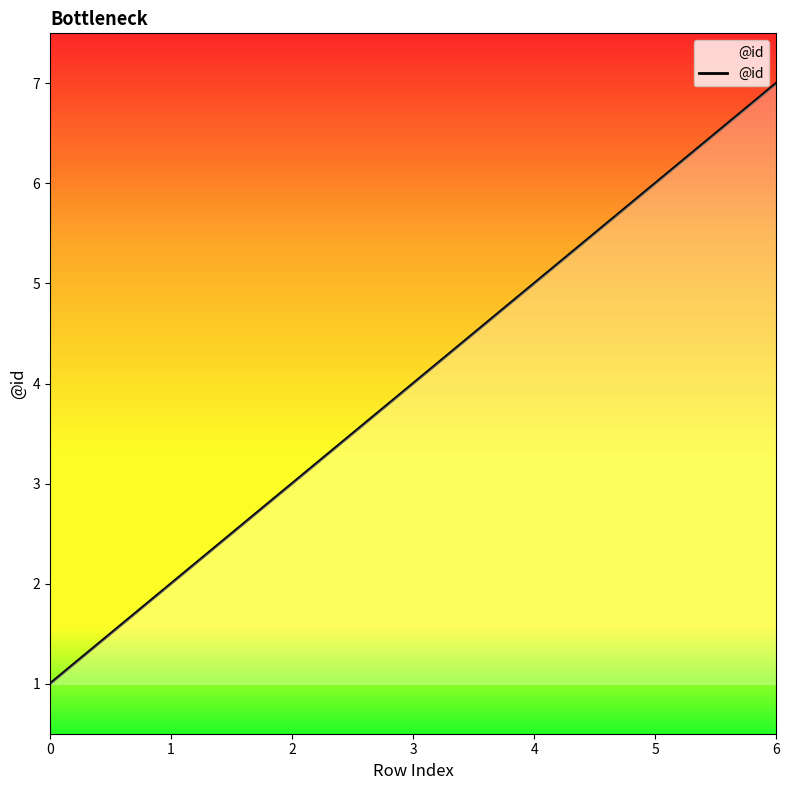

Between 1 and 0, which is larger?

1